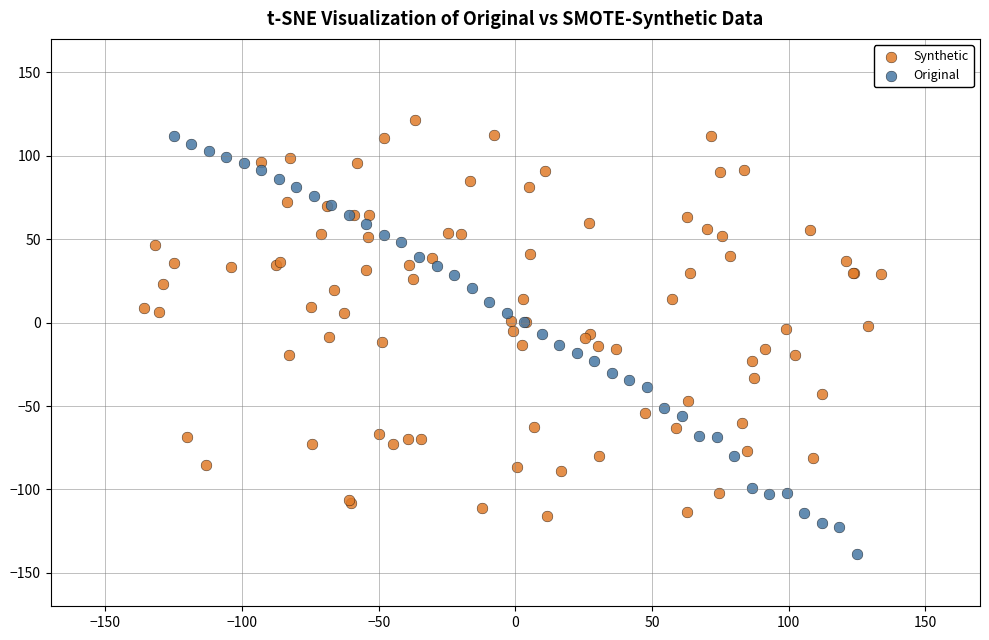

Which series contains the lowest Y value?

Original